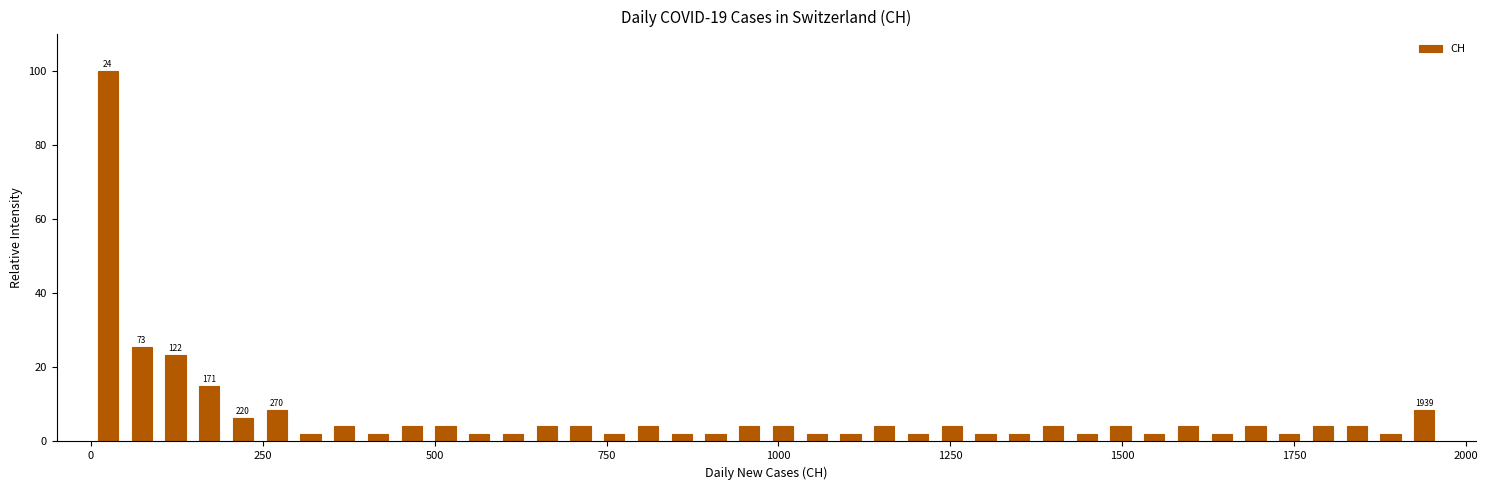

Around what value on the x-axis is the tallest bar? Give the approximate position of its centre, as read against the axis.

0